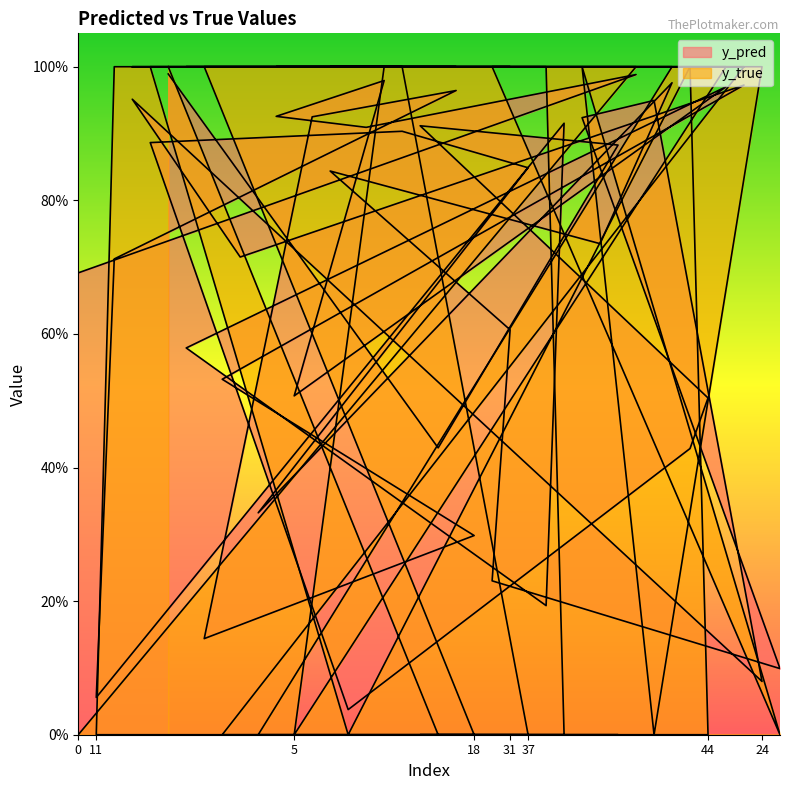

True or false: y_true has a value of -0.7 at 11.

False